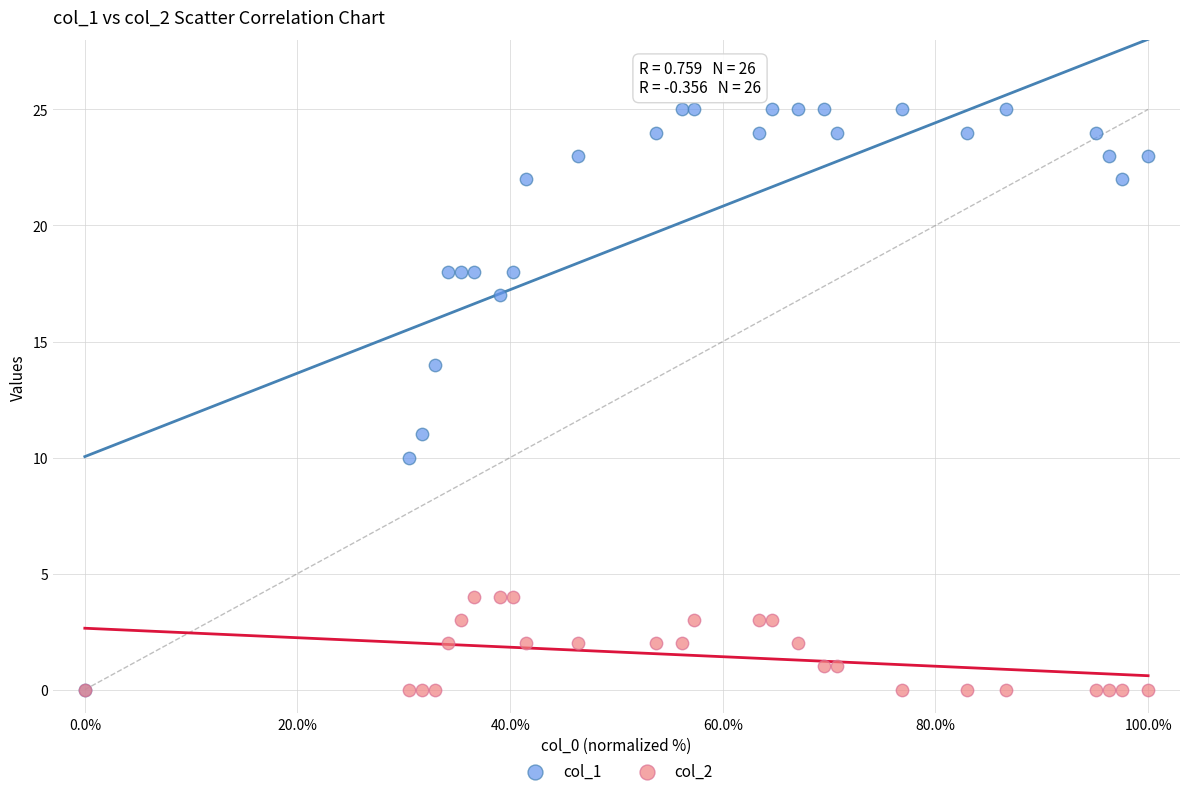

Which series has the largest Y range (max minus min)?

col_1